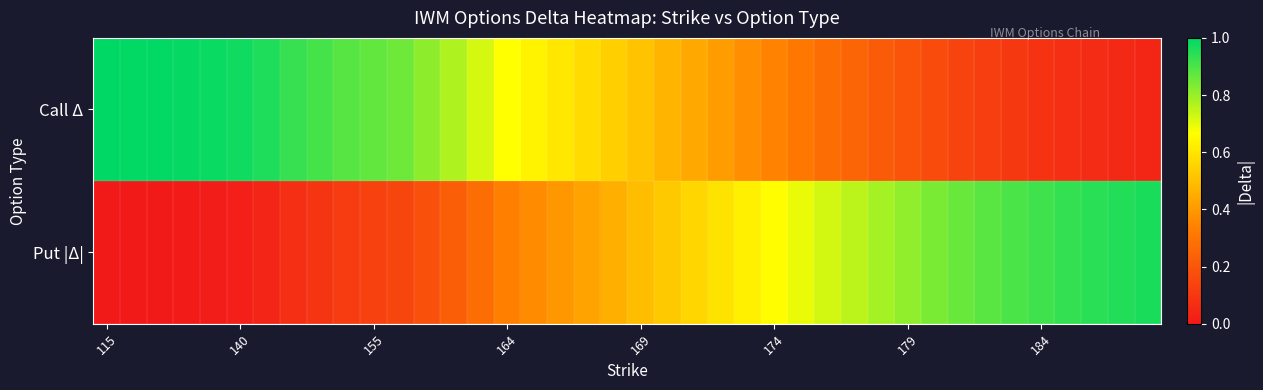

How many data points does each series have?

40